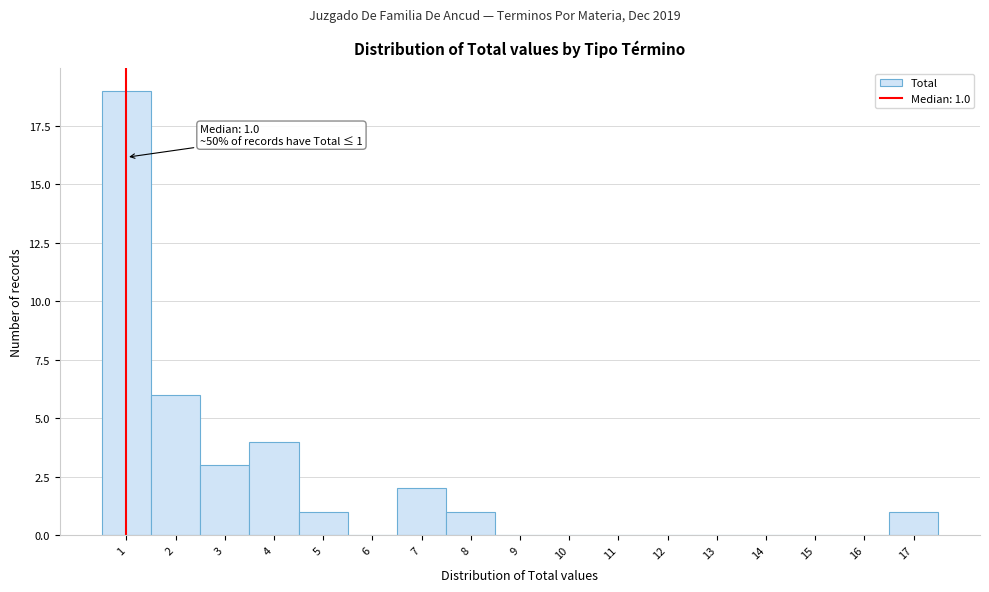

Which range on the x-axis has the tallest bar?

0.5 to 1.5